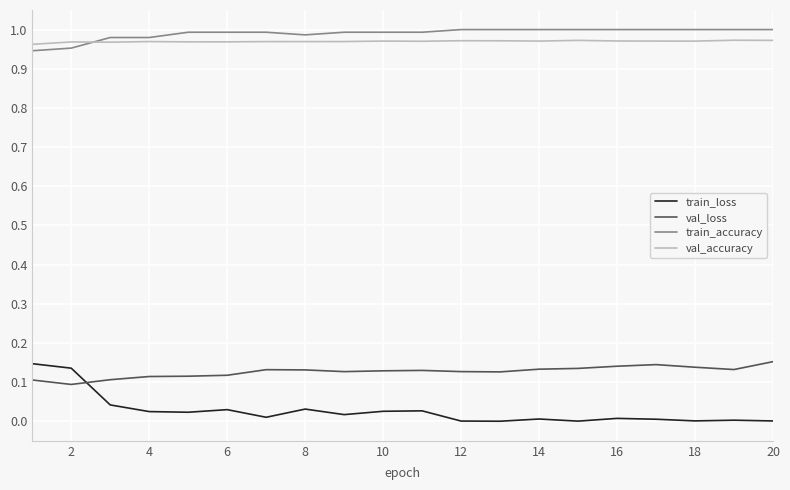

True or false: val_loss and train_accuracy cross at least once.

False